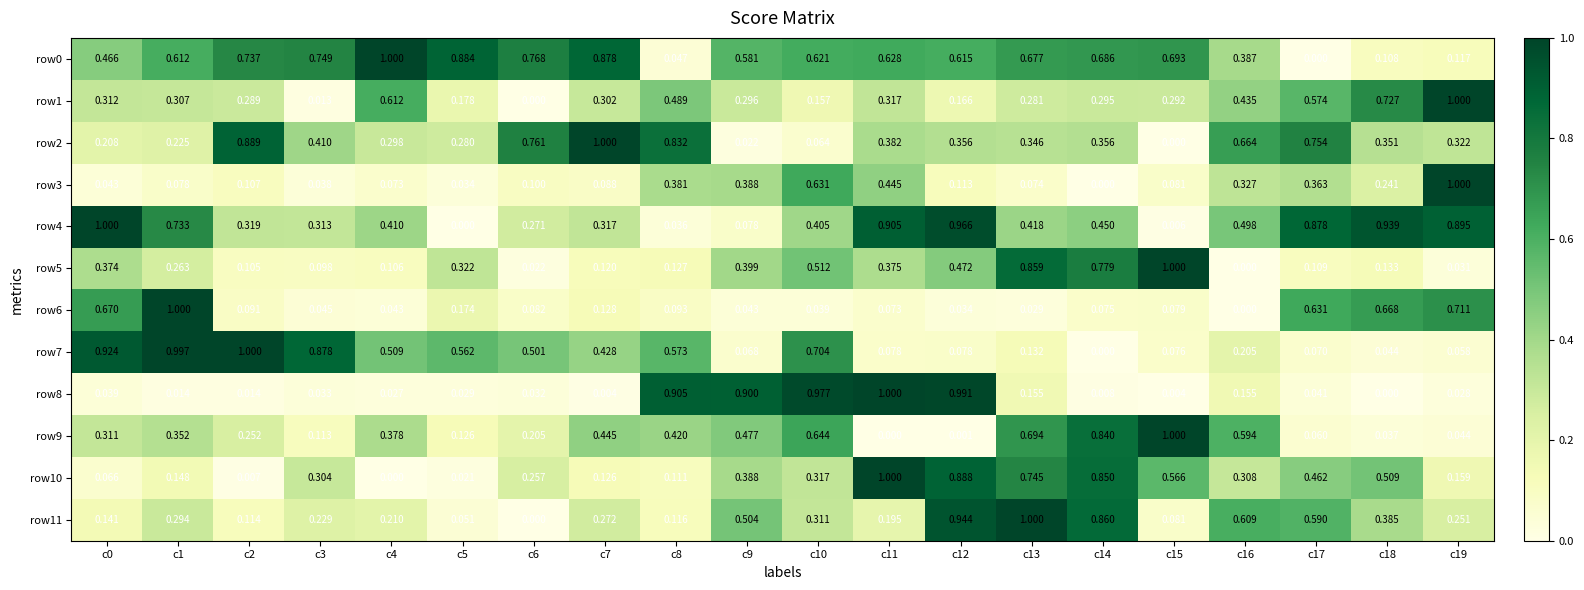

How many values in the row8 series exceed 0?

19